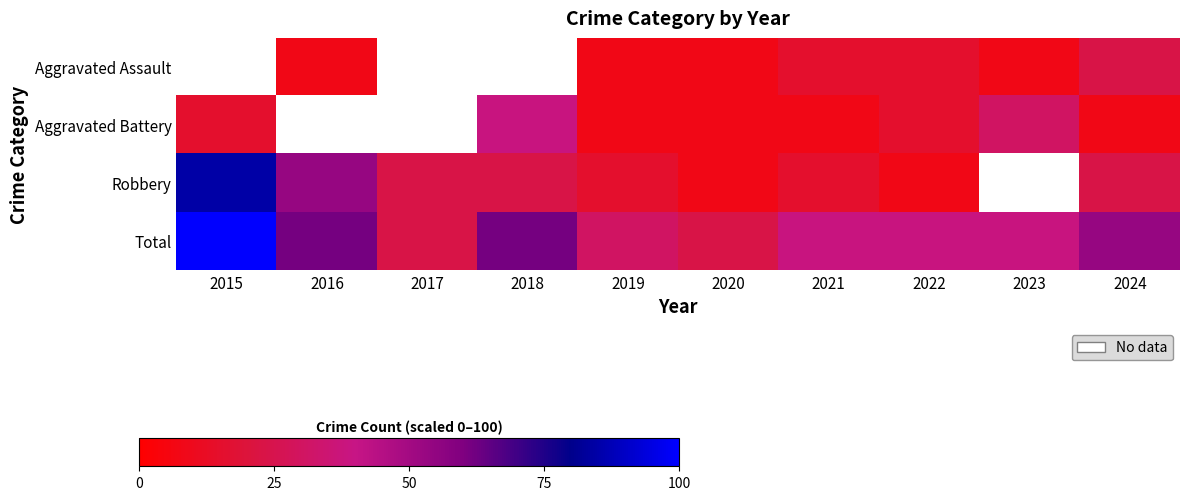

What is the difference between the maximum and minimum values in the Total series?

76.9